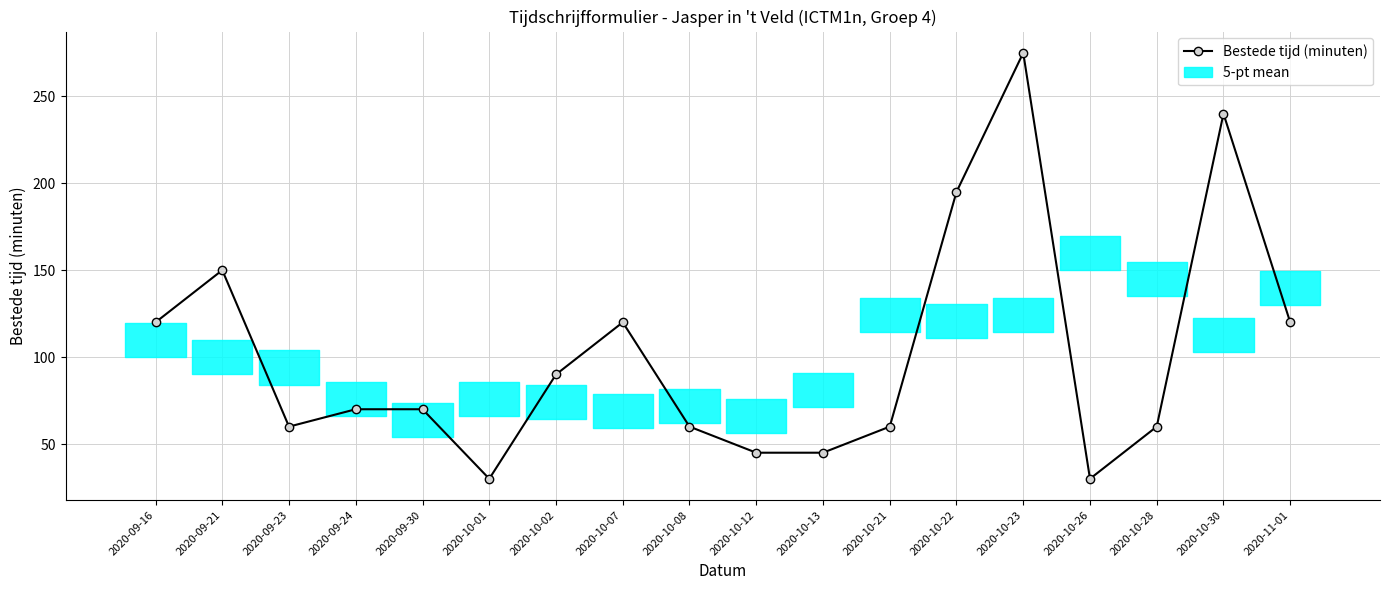

At which category does the chart reach its minimum across all series?

2020-10-01